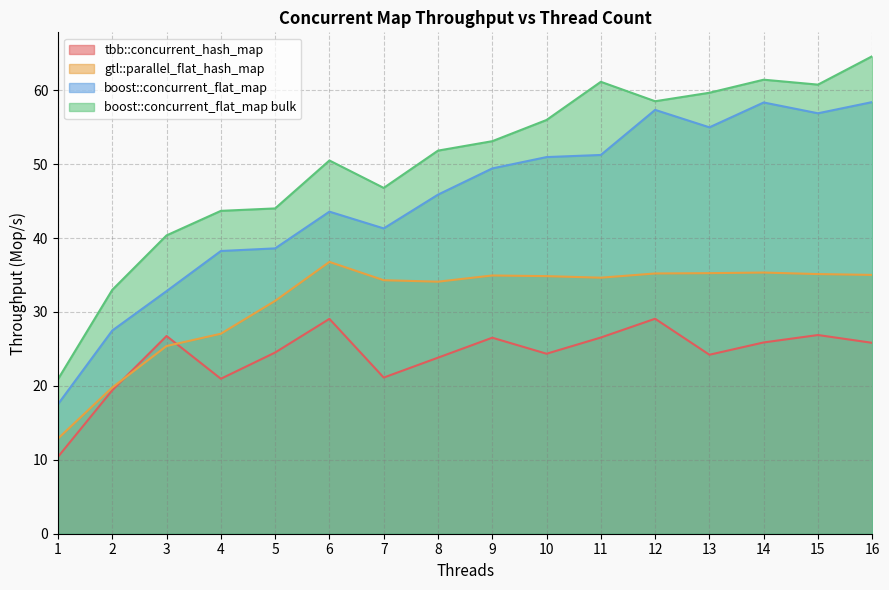

True or false: gtl::parallel_flat_hash_map has a value of 17.7 at 13.

False